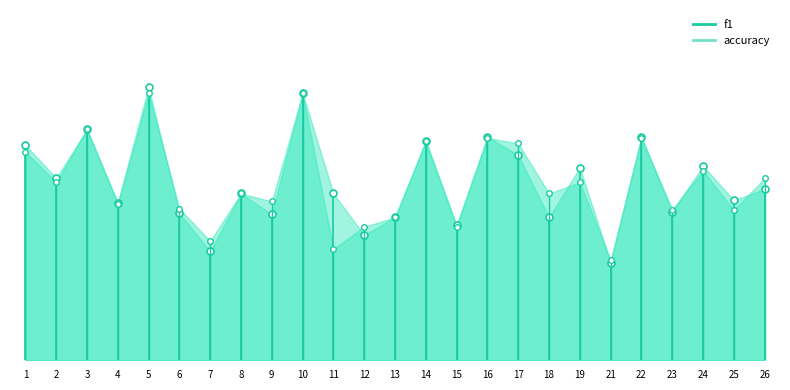

What is the average value of the accuracy series?

0.5